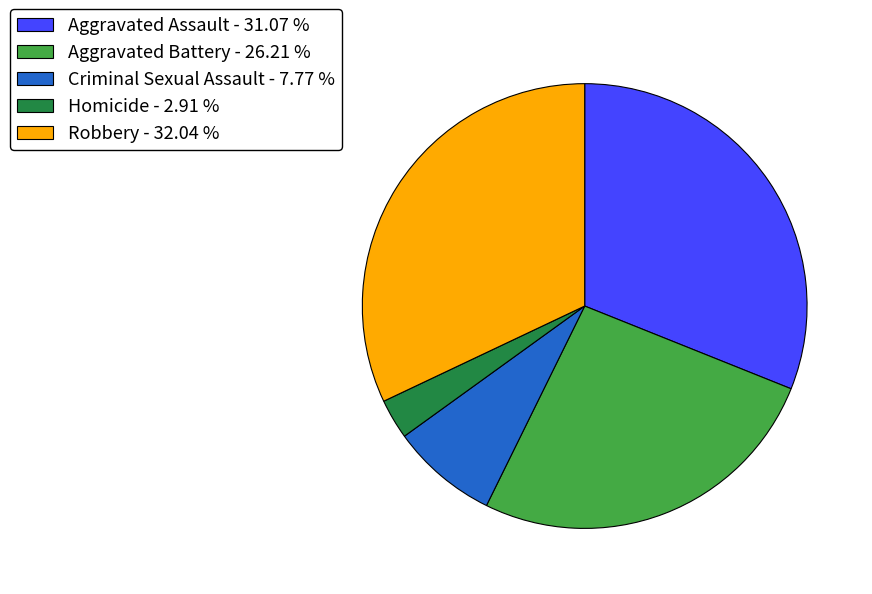

How many segments does this pie chart have?

5